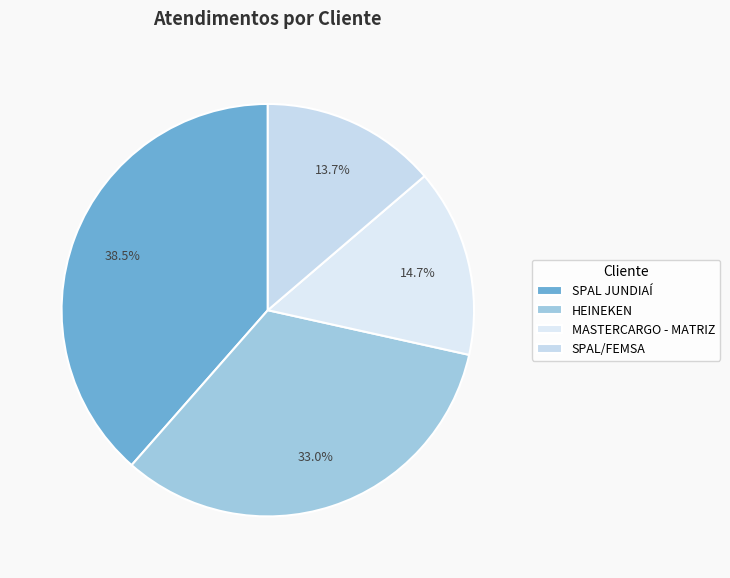

How much of the chart is everything except SPAL JUNDIAÍ?

61.5%